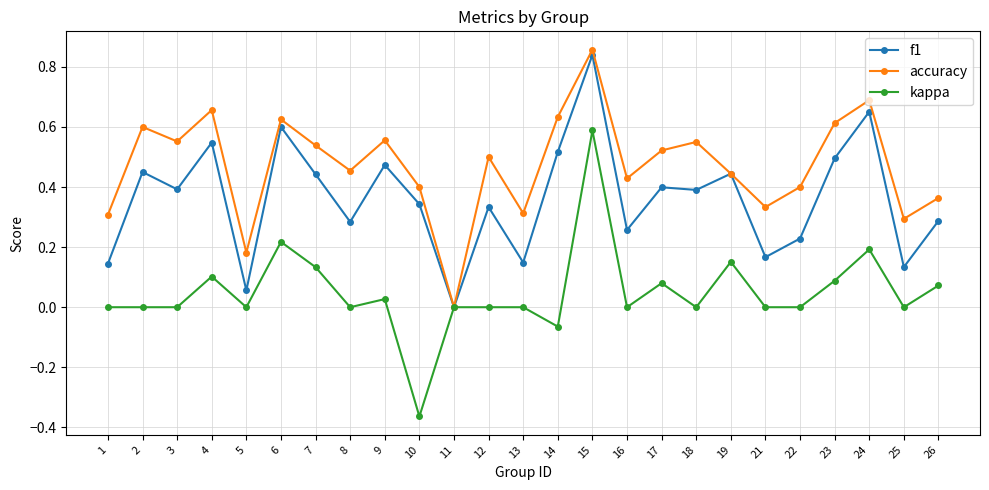

The accuracy series shows 0.1 at 8. True or false?

False